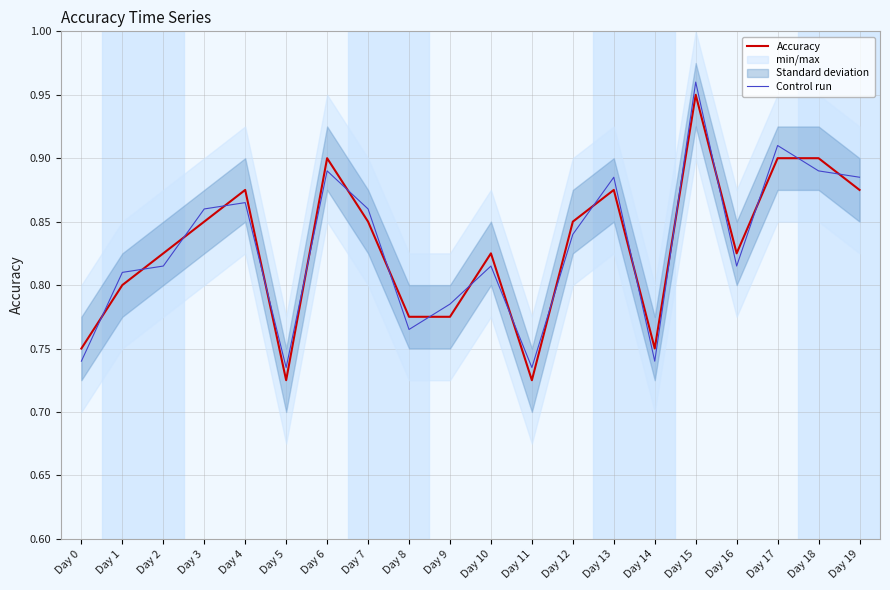

In Control run, how many points are lower than both neighbors (excluding endpoints)?

5